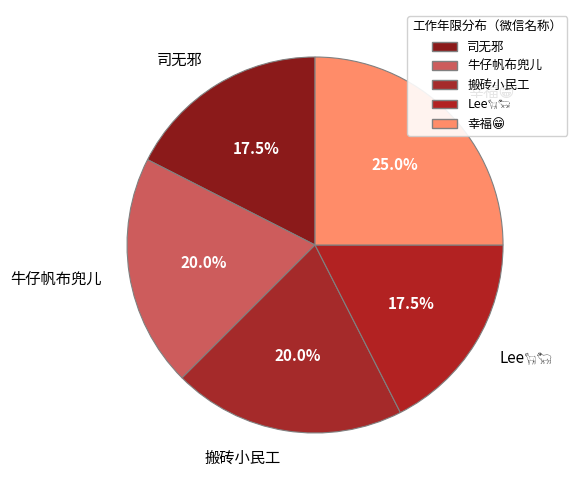

Is the sum of 搬砖小民工 and 司无邪 greater than half?

No